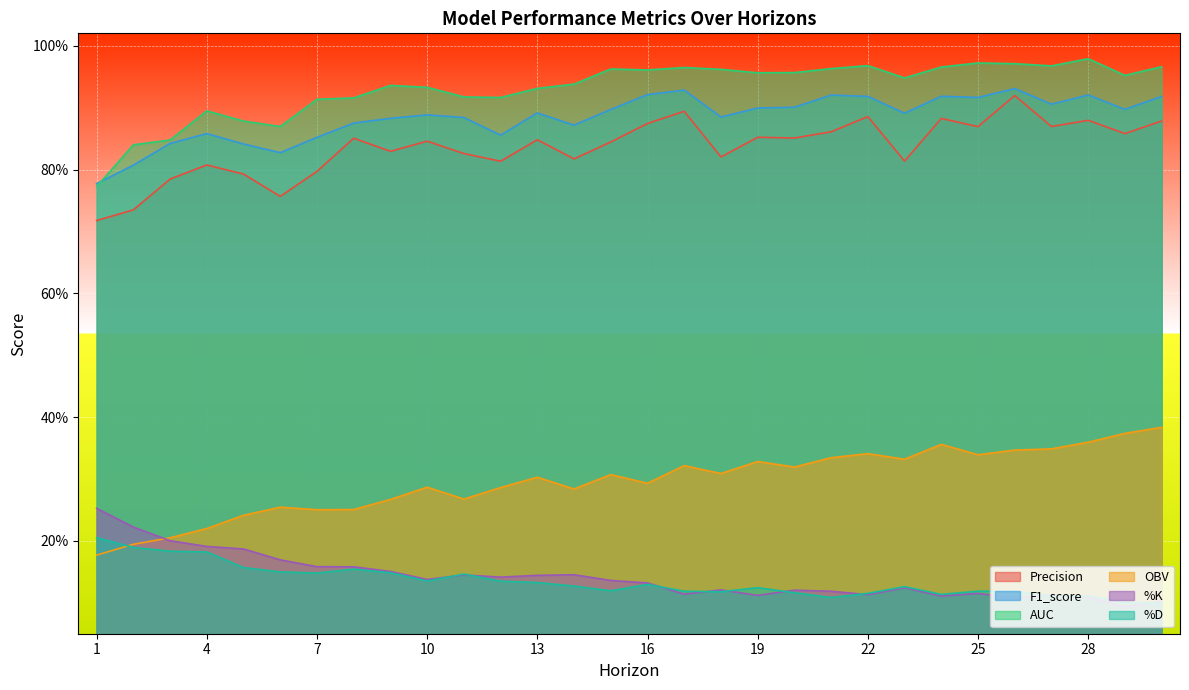

The F1_score series shows 1.5 at 23. True or false?

False